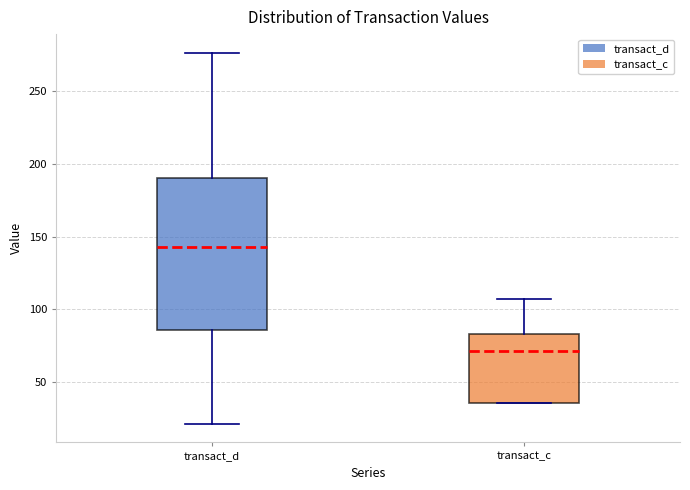

Which box is the tallest, from its lower edge to its upper edge?

transact_d